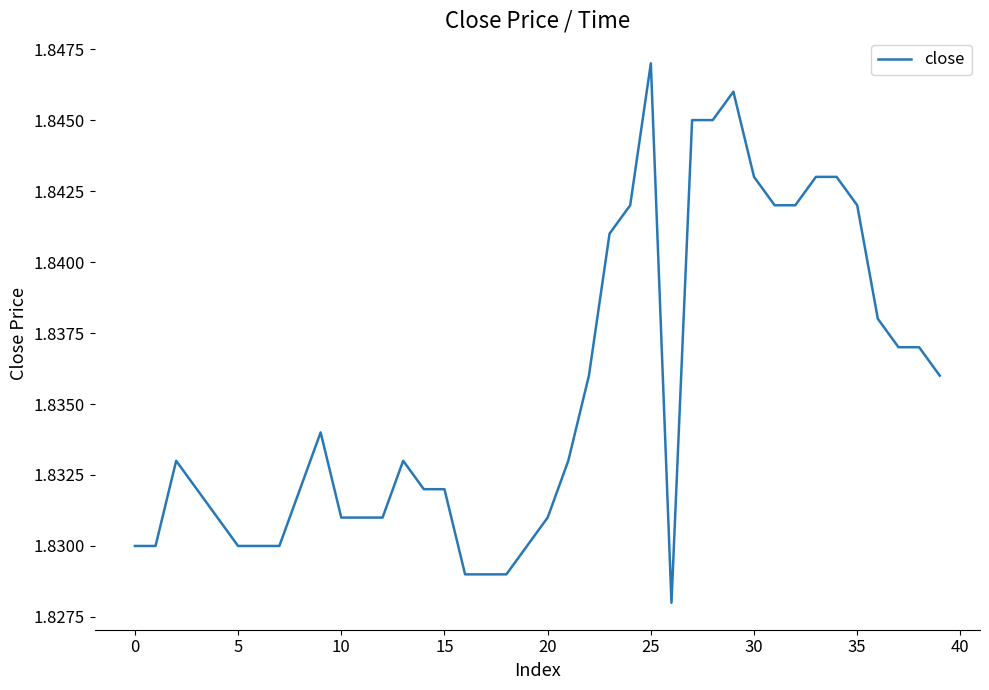

Which category has the highest value across all series?

25